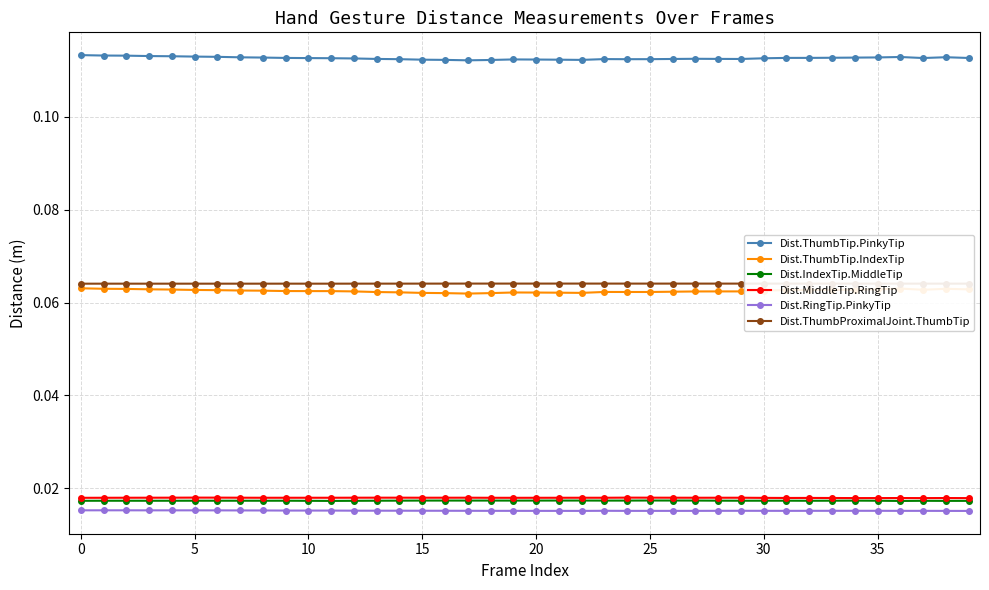

True or false: Dist.ThumbTip.IndexTip has more than 0 points higher than both neighbors.

True